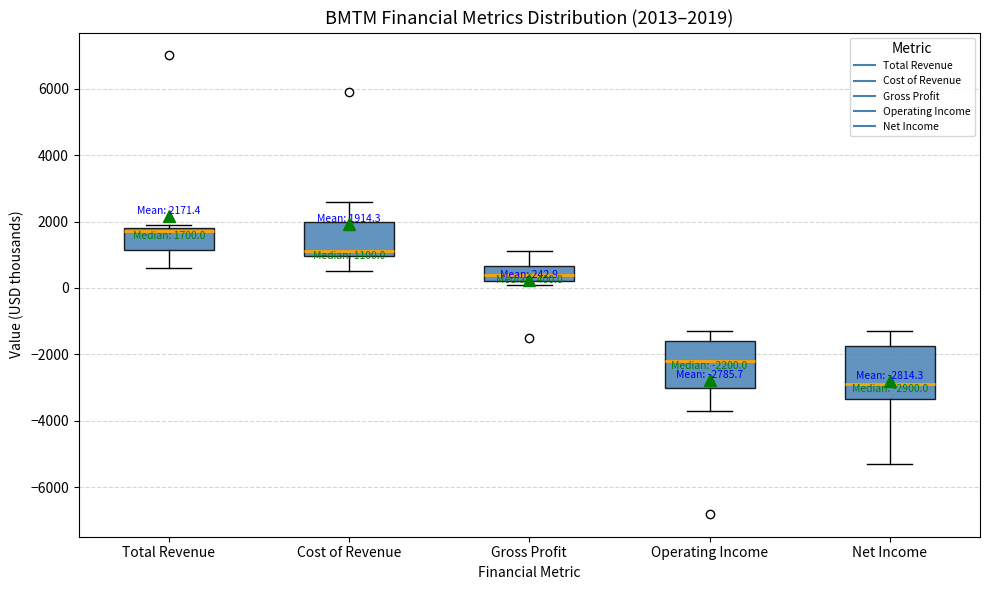

Comparing the boxes themselves (not the whiskers), which one is the tallest?

Net Income